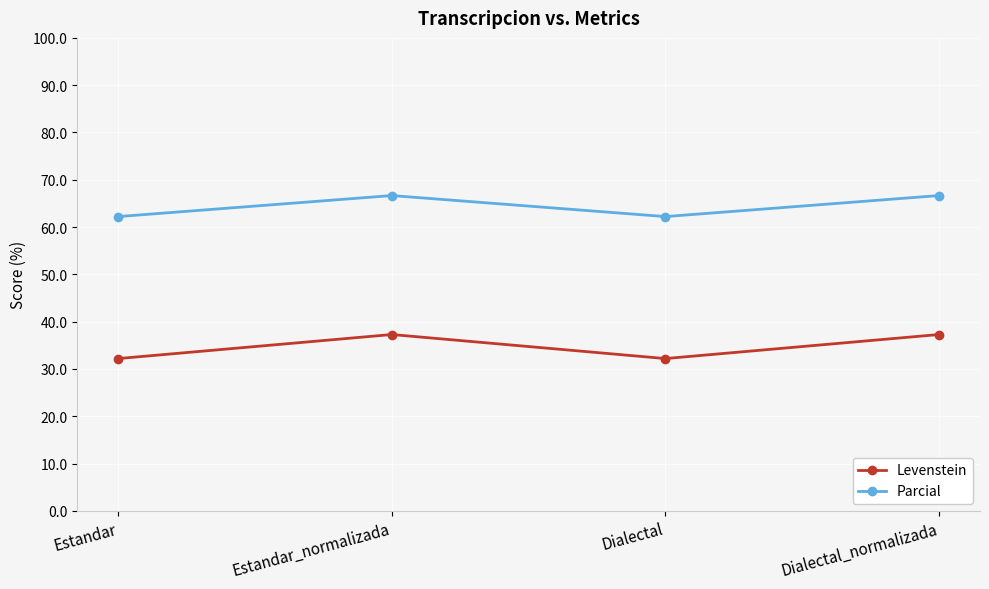

The Parcial series shows 66.7 at Dialectal_normalizada. True or false?

True